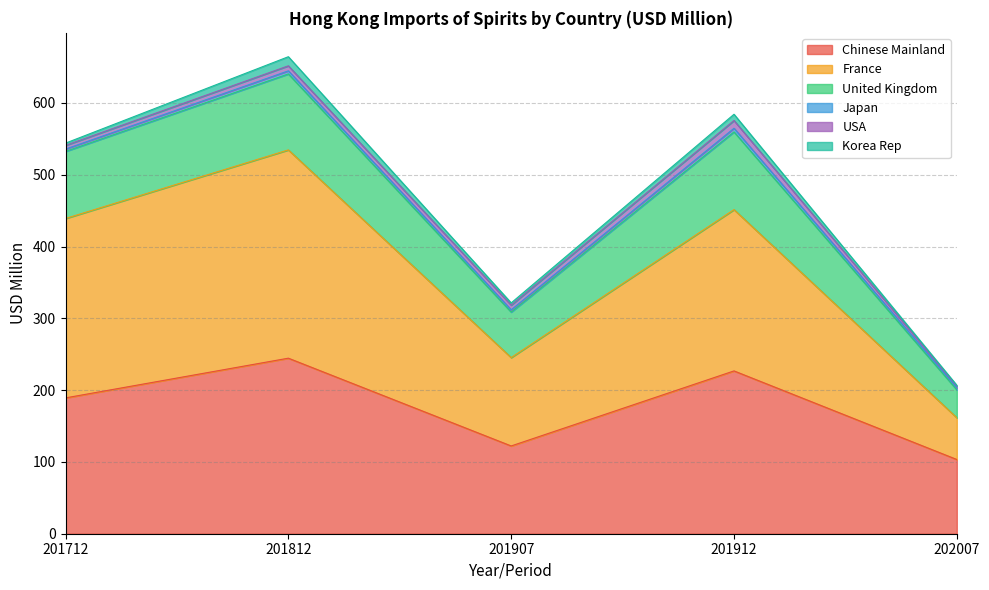

The Chinese Mainland series shows 103.4 at 202007. True or false?

True